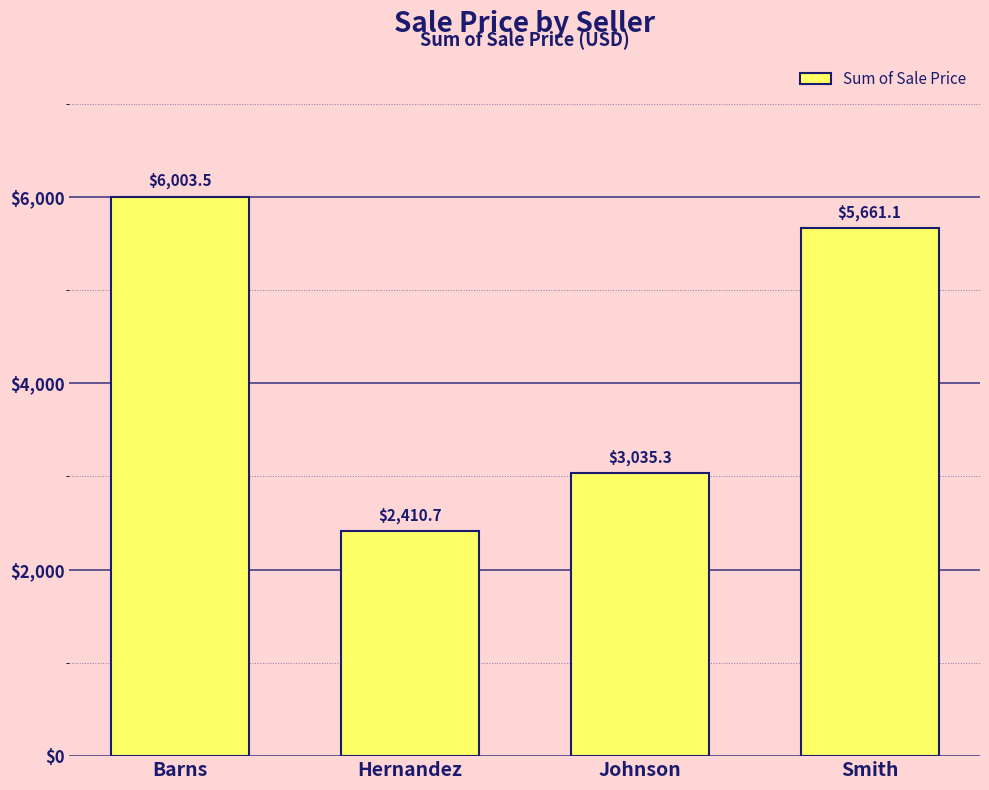

What is the greatest value displayed?

6003.5